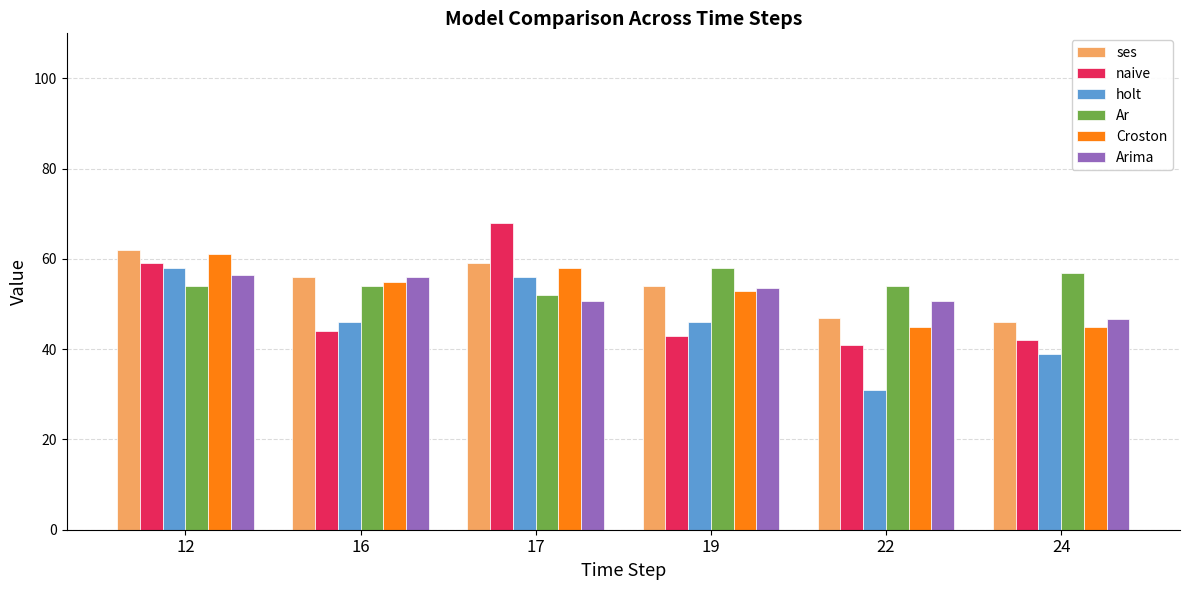

What is the sum of the Ar values at 12 and 19?

112.0